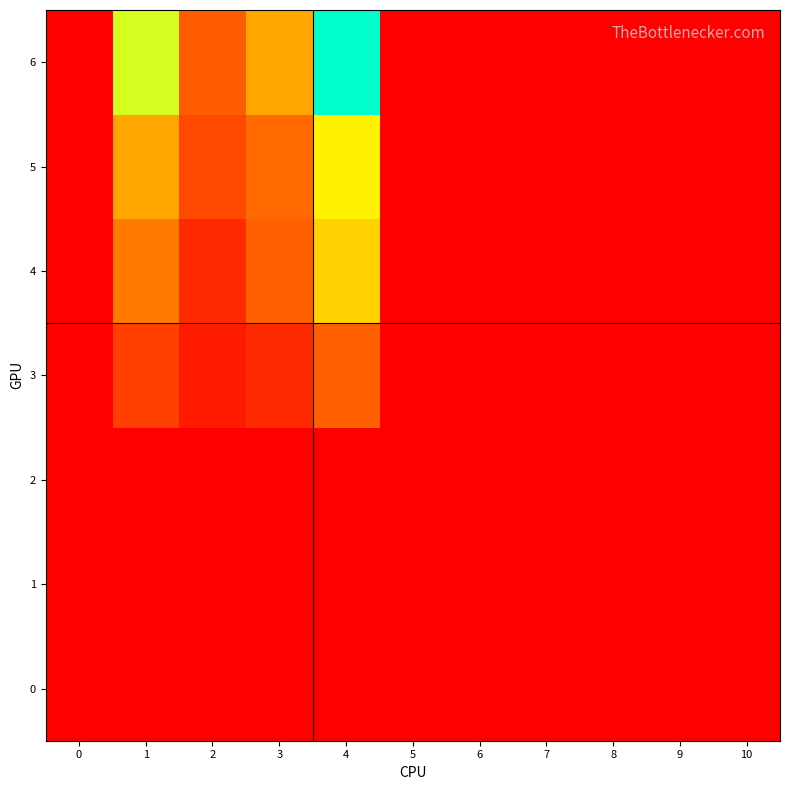

Which has a higher value, 3 or 6?

3